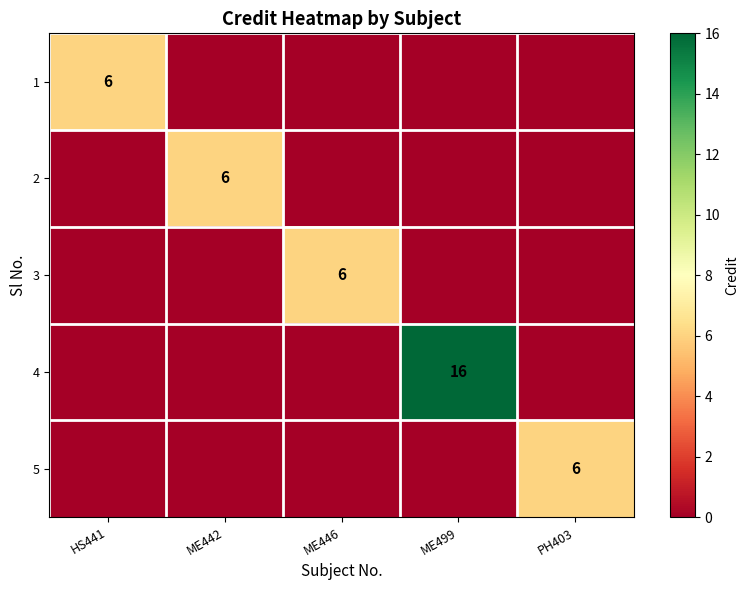

Is it true that 5 equals 6 at PH403?

True